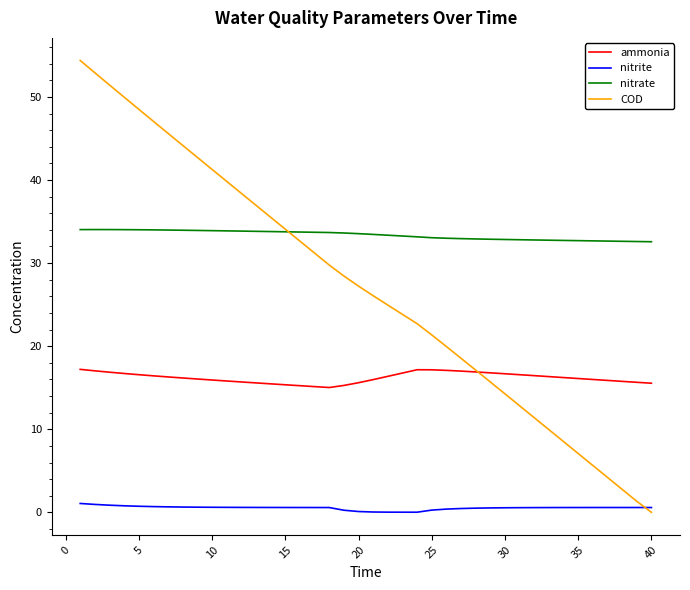

Which series has the largest range (max minus min)?

COD